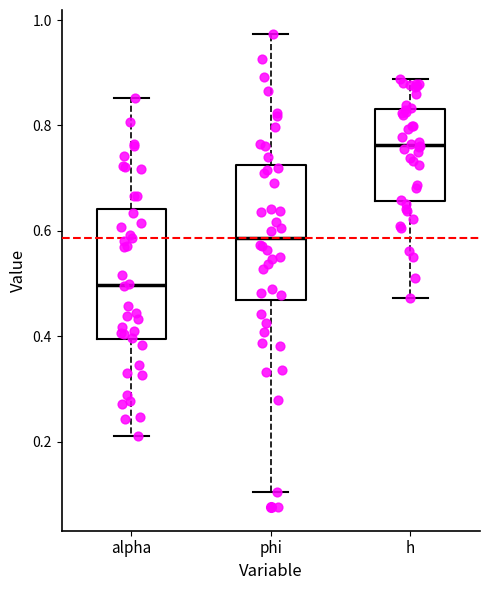

Reading left to right, transcribe this box plot: for each box, give where its median line is, the range the box spans, and where its two whiskers end, as read against the y-axis. The values are not printed on the chart, so give them approximately, as read against the axis.

alpha: median 0.50, box 0.40 to 0.64, whiskers 0.22 to 0.86
phi: median 0.58, box 0.46 to 0.72, whiskers 0.10 to 0.98
h: median 0.76, box 0.66 to 0.84, whiskers 0.48 to 0.88